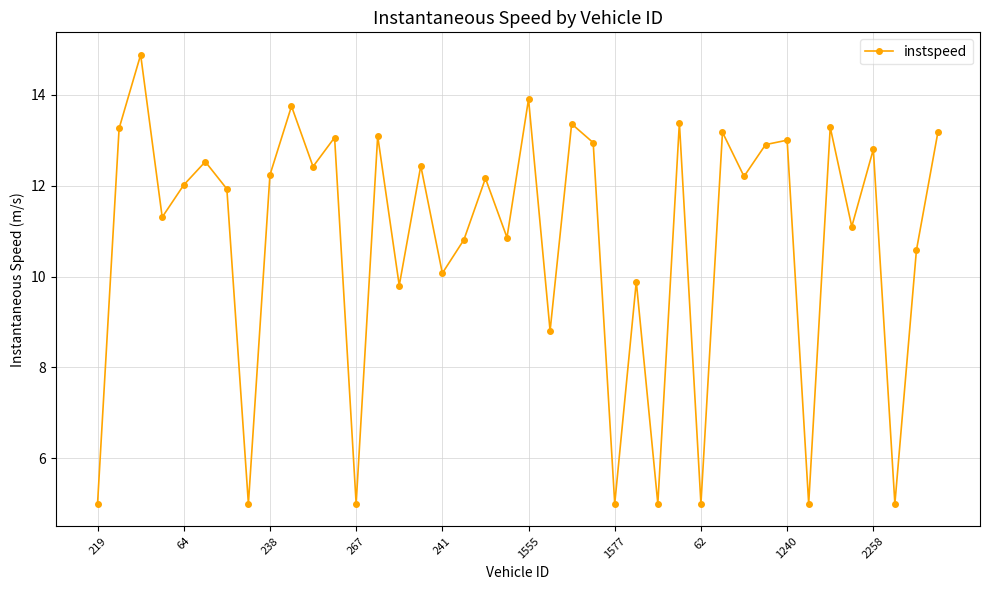

What is the difference between the second highest and second lowest values?

8.9